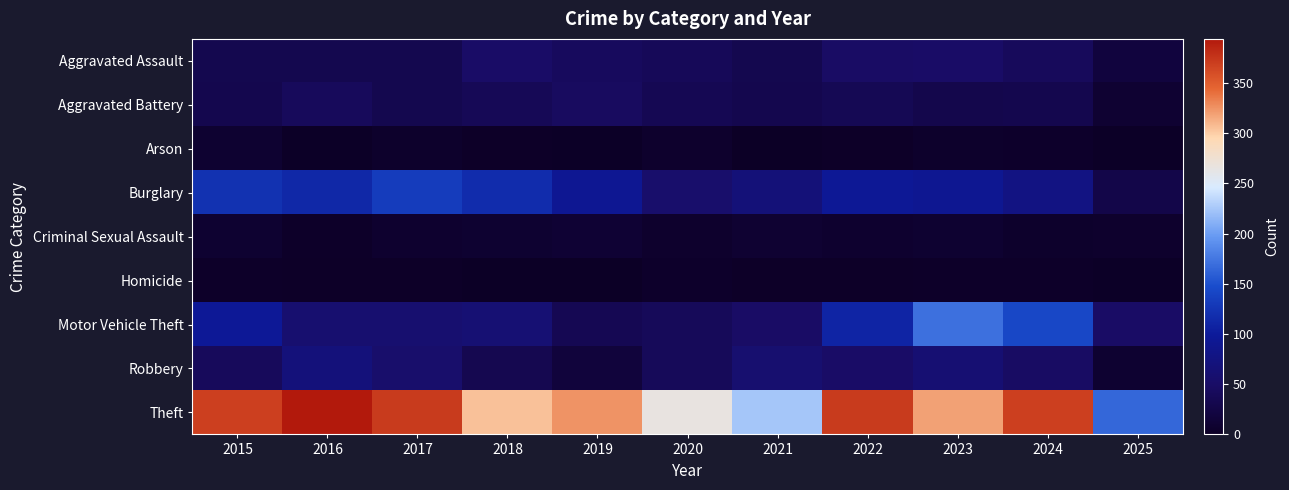

What is the spread (max minus min) of values at 2024?

366